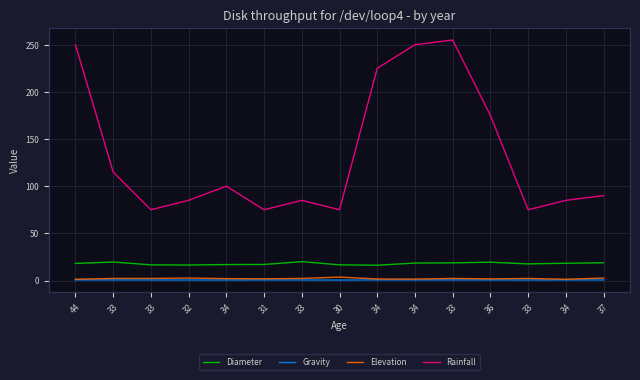

How many lines are shown in the chart?

4